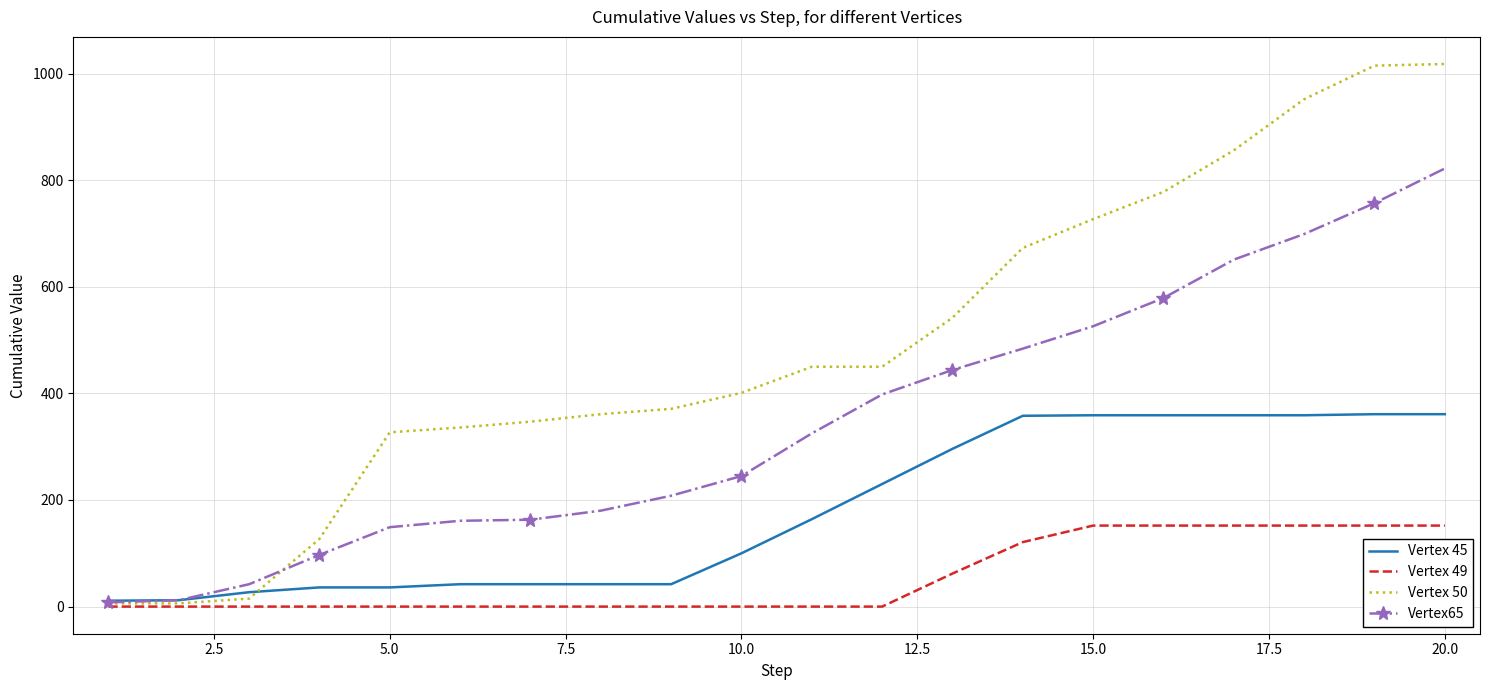

Which series has the largest range (max minus min)?

Vertex 50